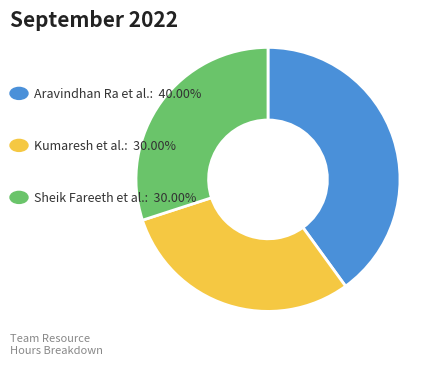

Does any single category account for the majority?

No